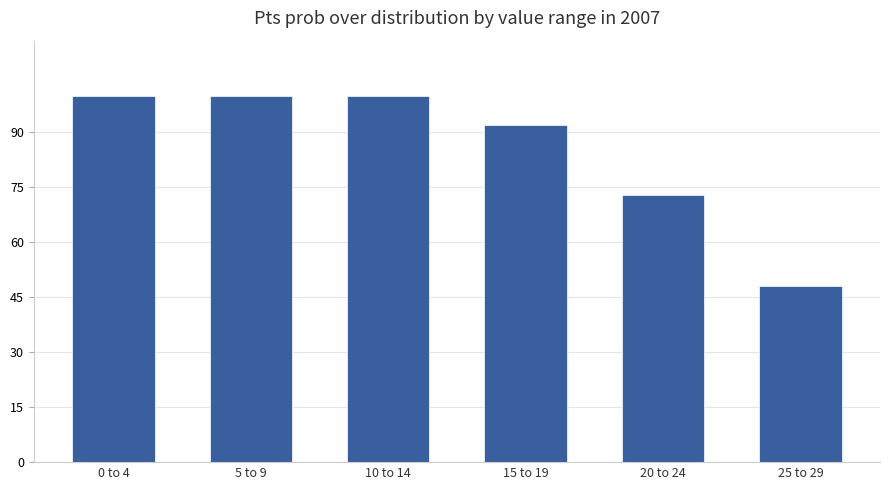

What is the value of the 2nd bar from the left?

100